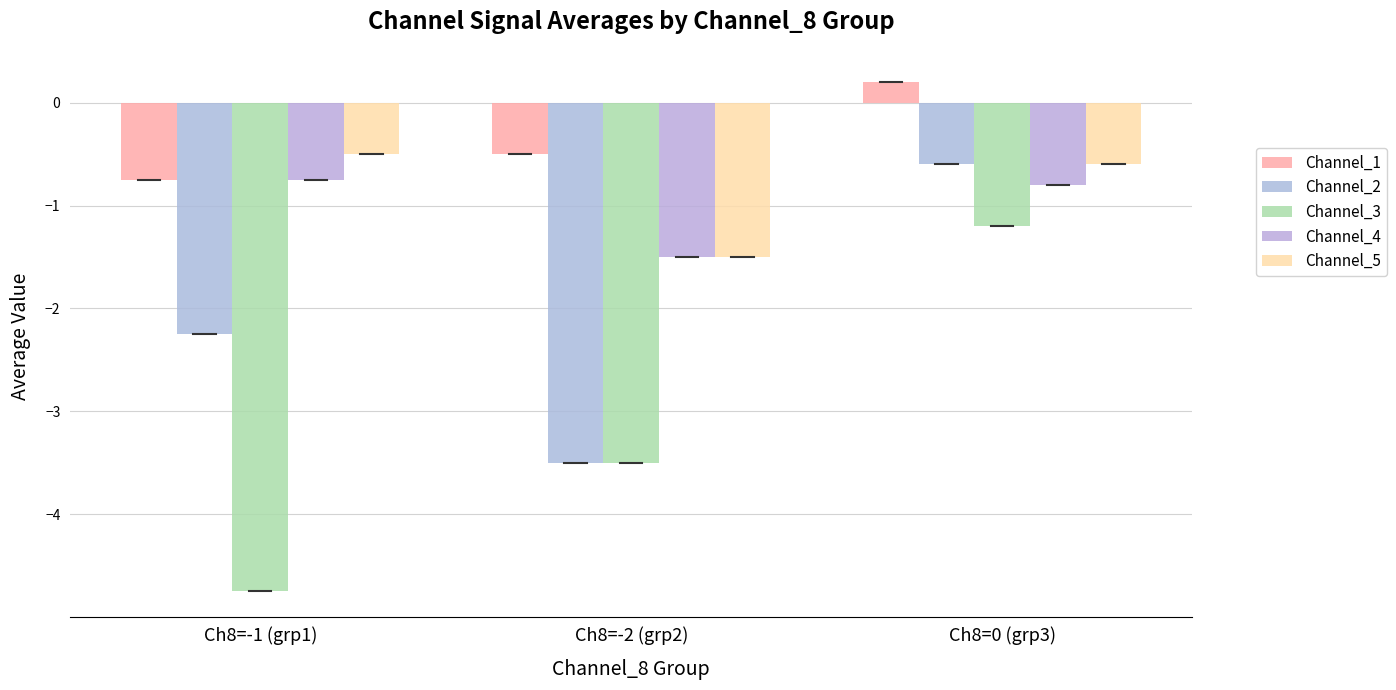

What is the value of the Channel_5 bar at the 1st from the left?

-0.5